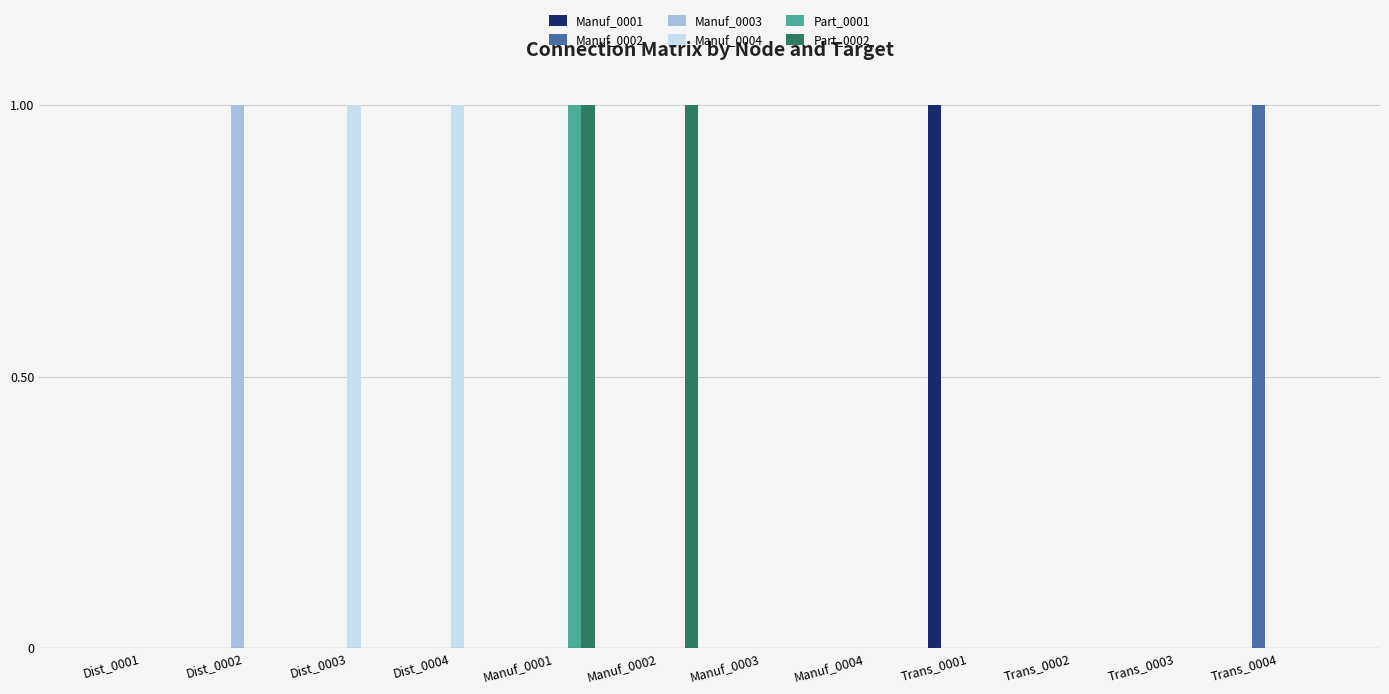

True or false: Manuf_0003 has a value of 0 at Dist_0001.

True